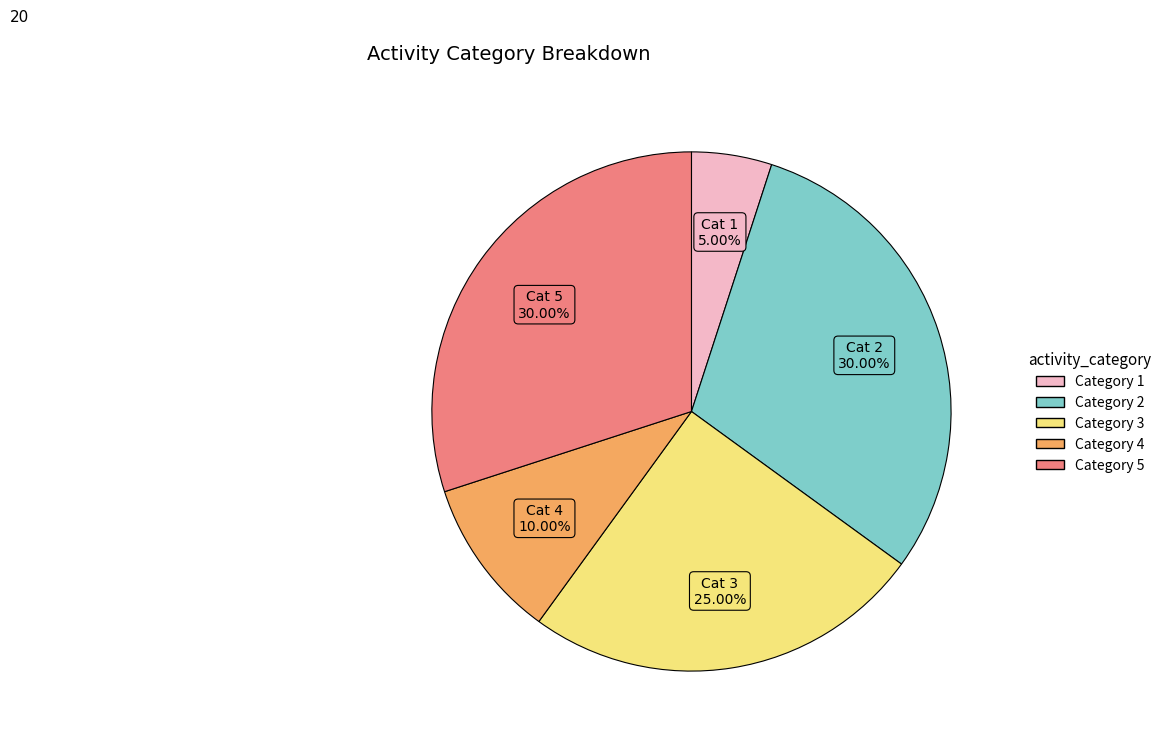

Approximately how many times larger is the value at Category 4 compared to Category 1?

2.0